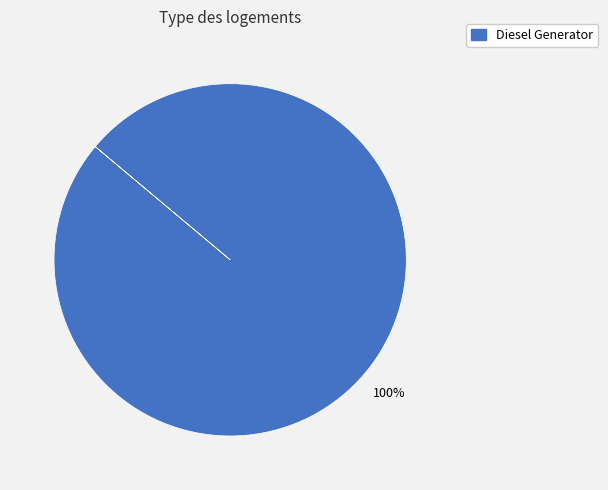

How many slices are in this pie chart?

1